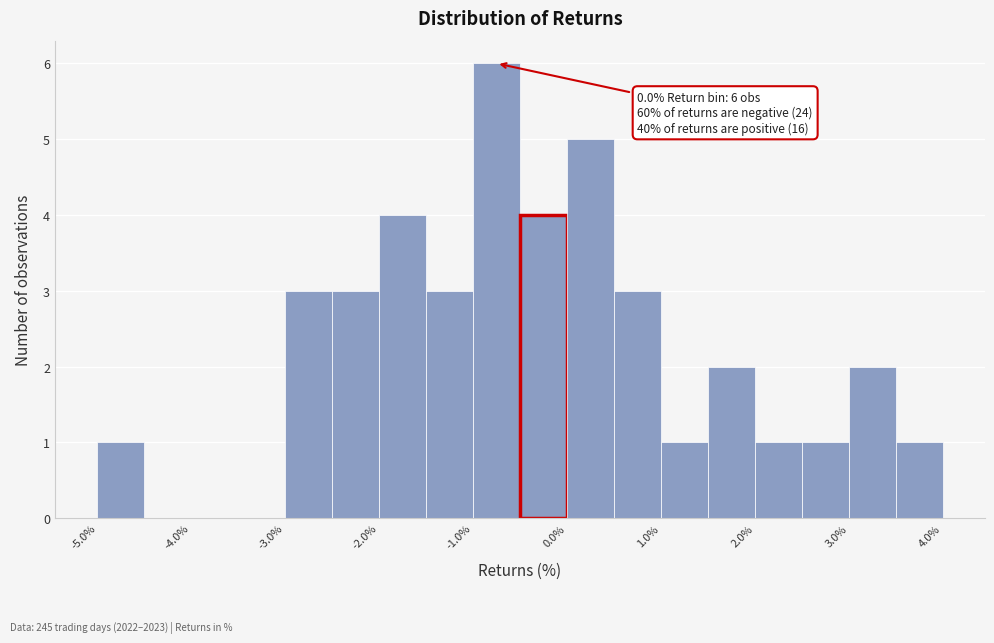

Over which range of the x-axis is the bar tallest?

-1.0 to -0.5